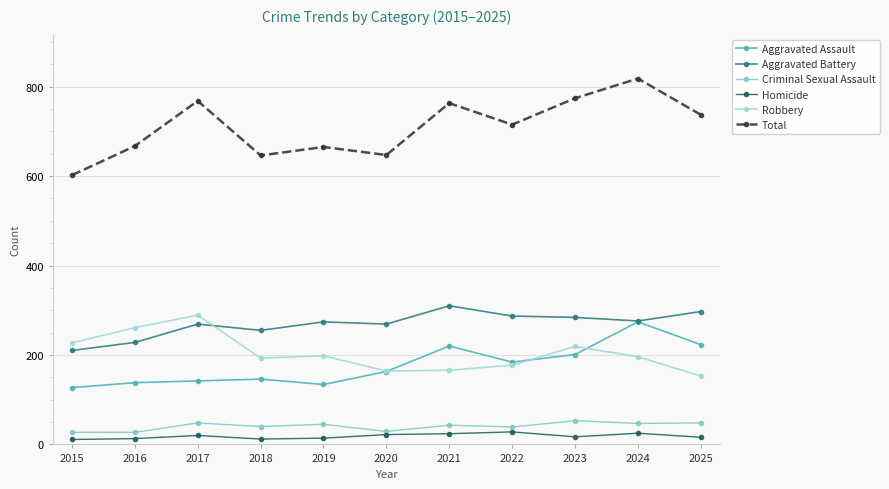

How many distinct data groups are displayed?

6